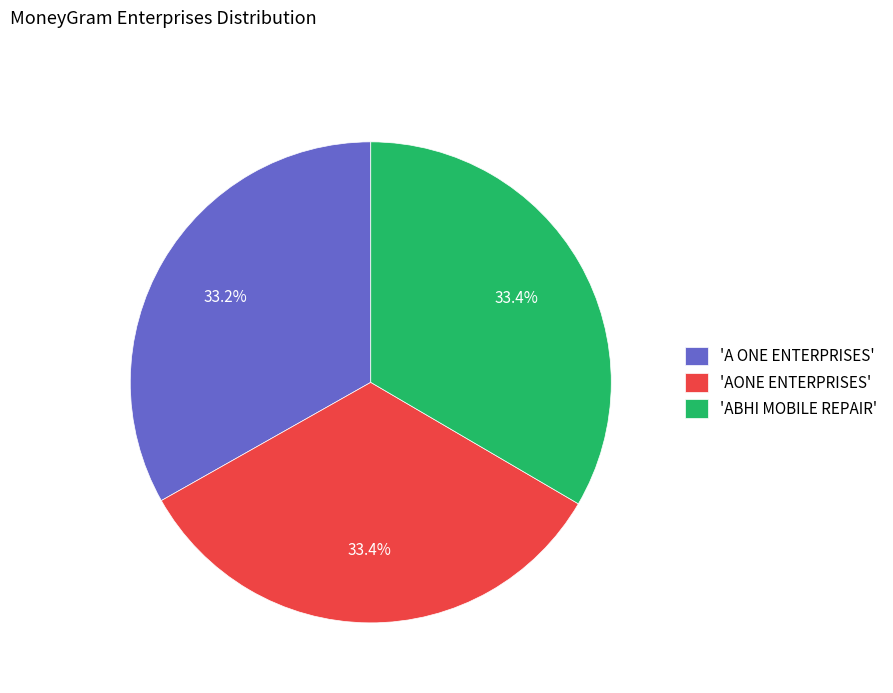

What is the total percentage of 'A ONE ENTERPRISES' and 'ABHI MOBILE REPAIR'?

66.6%